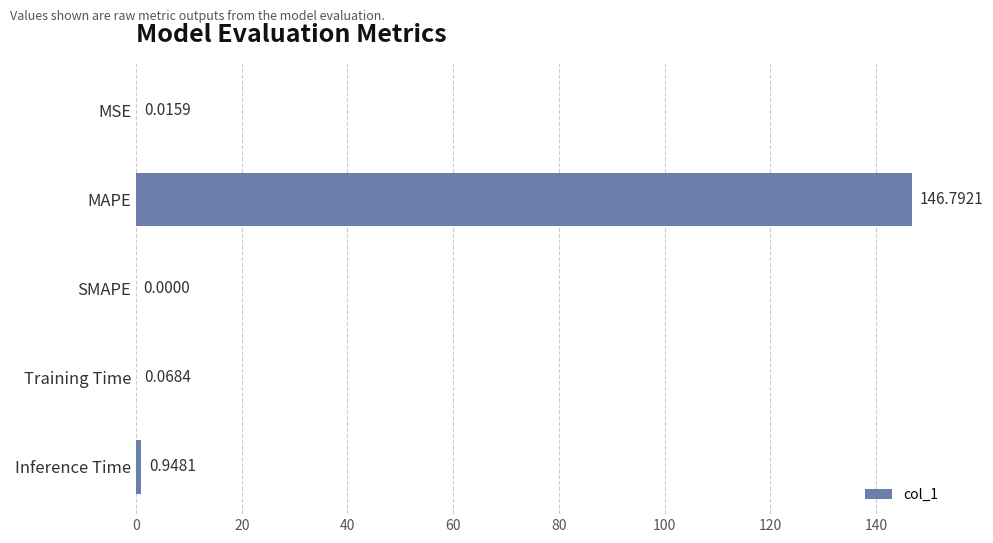

Between Training Time and MSE, which is larger?

Training Time